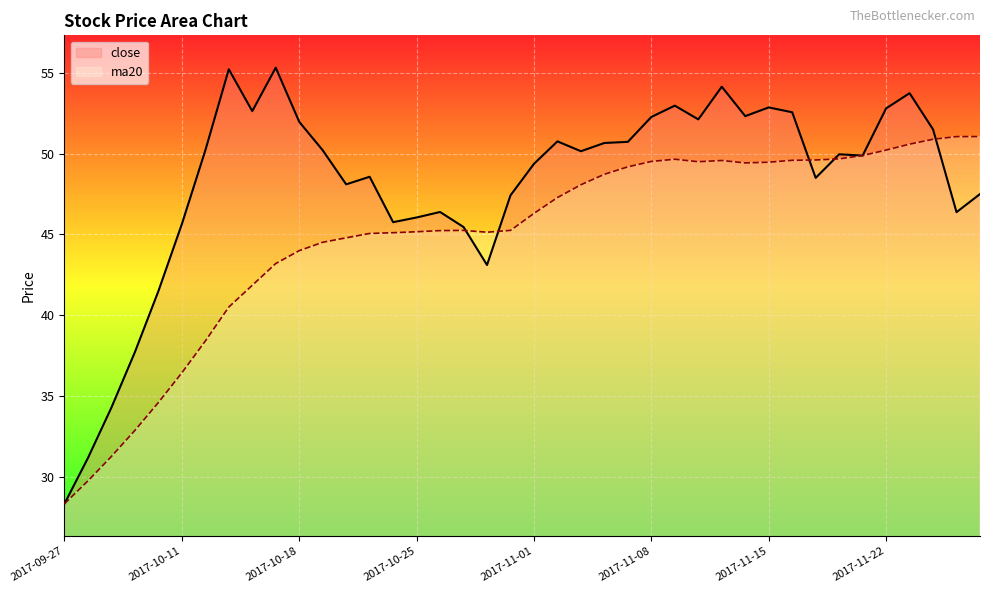

The value of close at 2017-11-01 is 88.0. True or false?

False